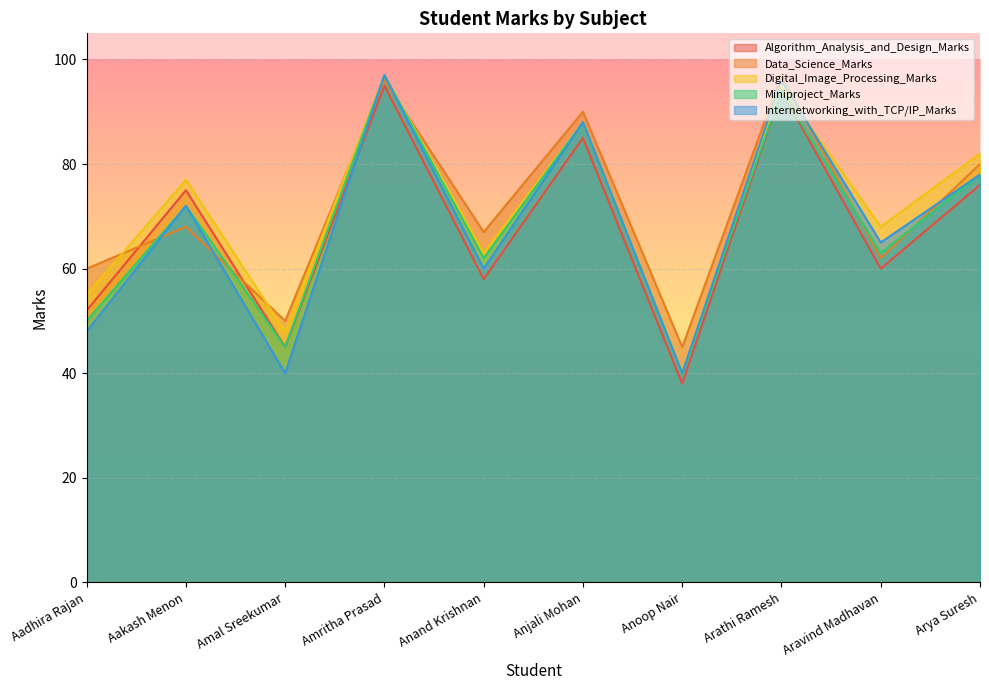

What is the average value of the Internetworking_with_TCP/IP_Marks series?

68